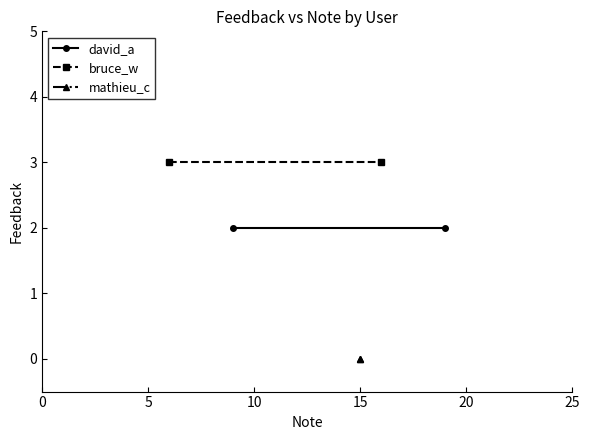

Which series changed the most between 0 and 5?

david_a